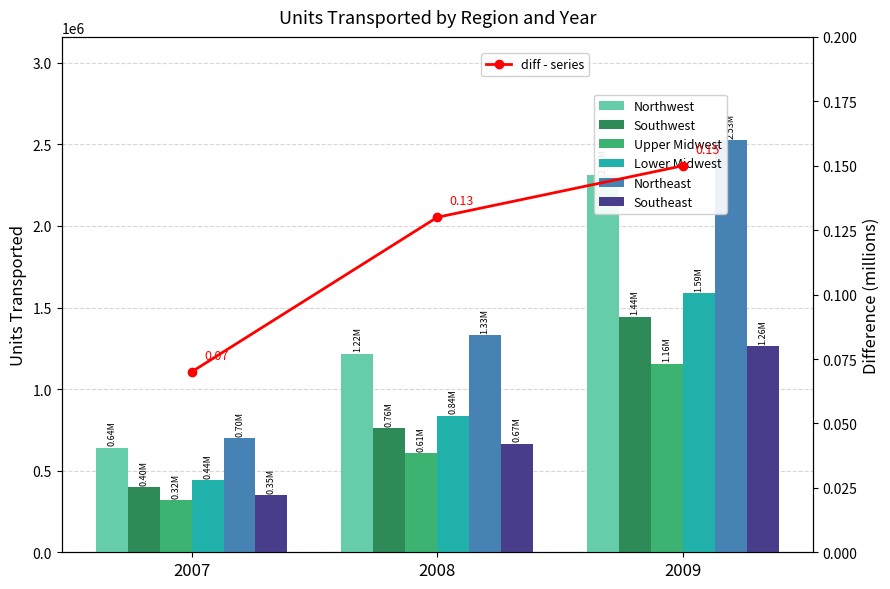

Between 2008 and 2007, which is larger?

2008